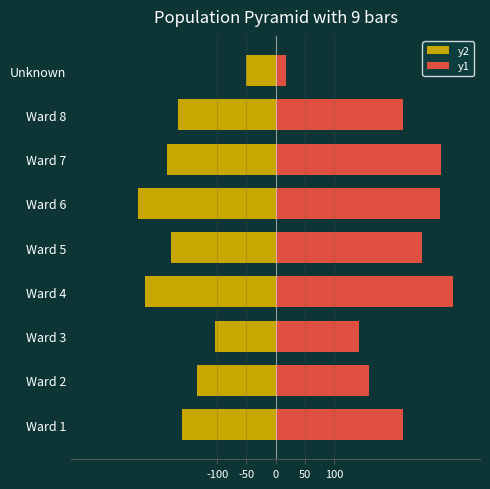

The value of y1 at Ward 5 is 102. True or false?

False